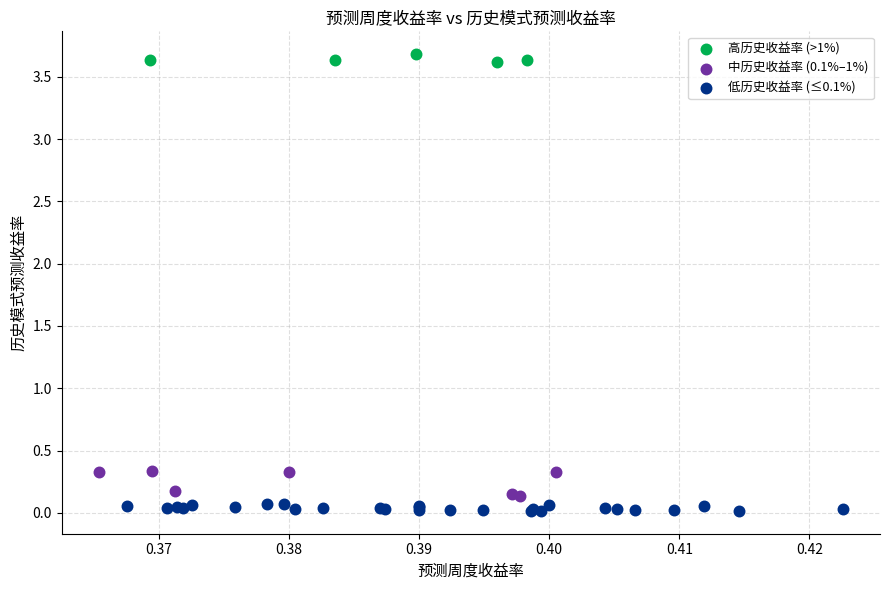

Which series reaches the maximum Y coordinate?

高历史收益率 (>1%)